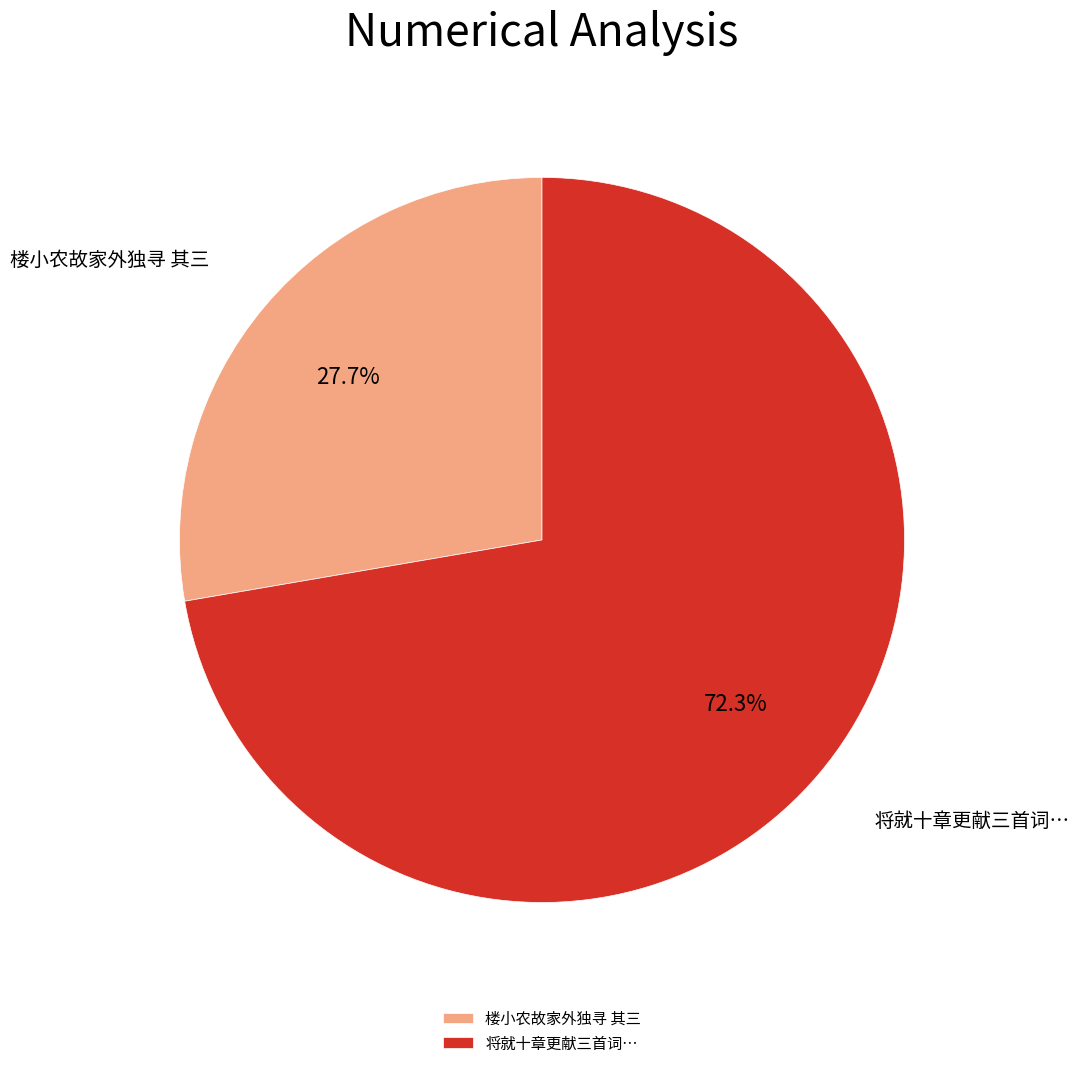

What percentage do 将就十章更献三首词… and 楼小农故家外独寻 其三 together represent?

100.0%